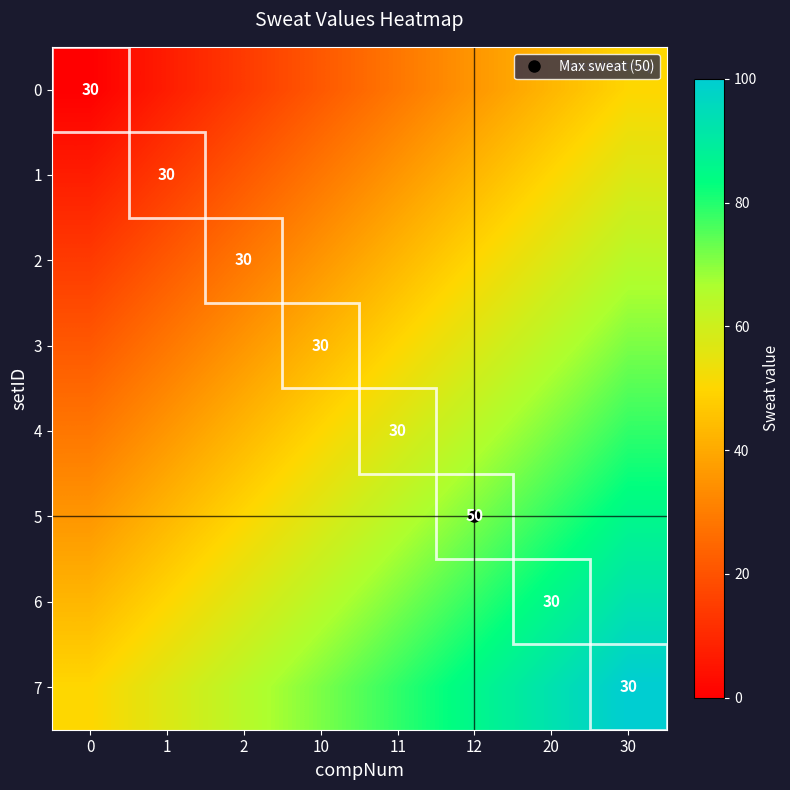

How many distinct data groups are displayed?

8